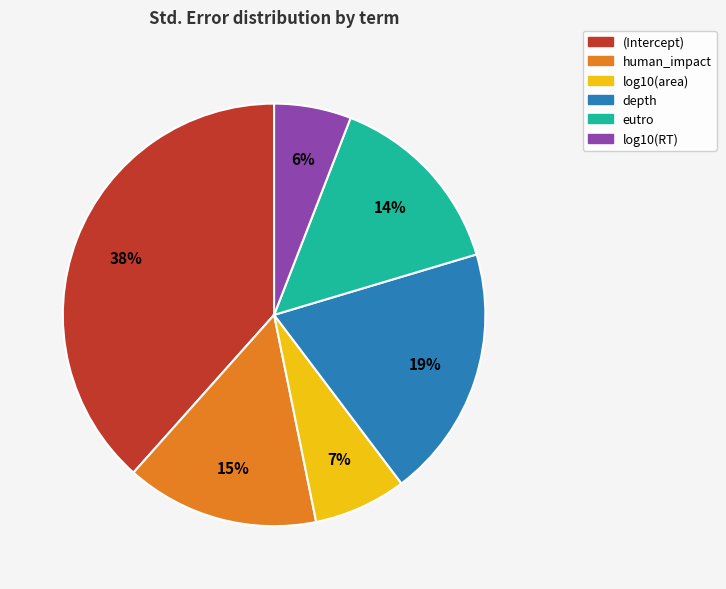

The depth slice represents 6% of the pie. True or false?

False